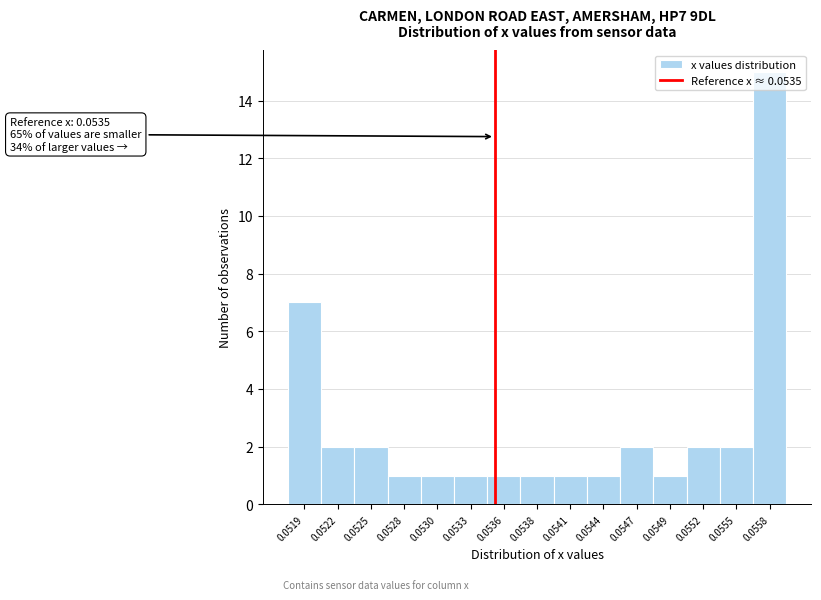

The value at 0.0530 is 1. True or false?

True